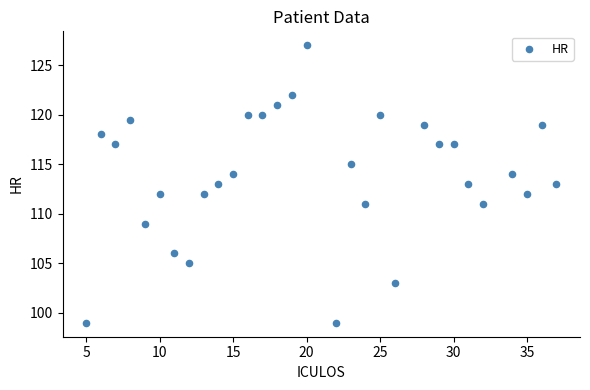

What is the range of Y values (max minus min)?

28.0